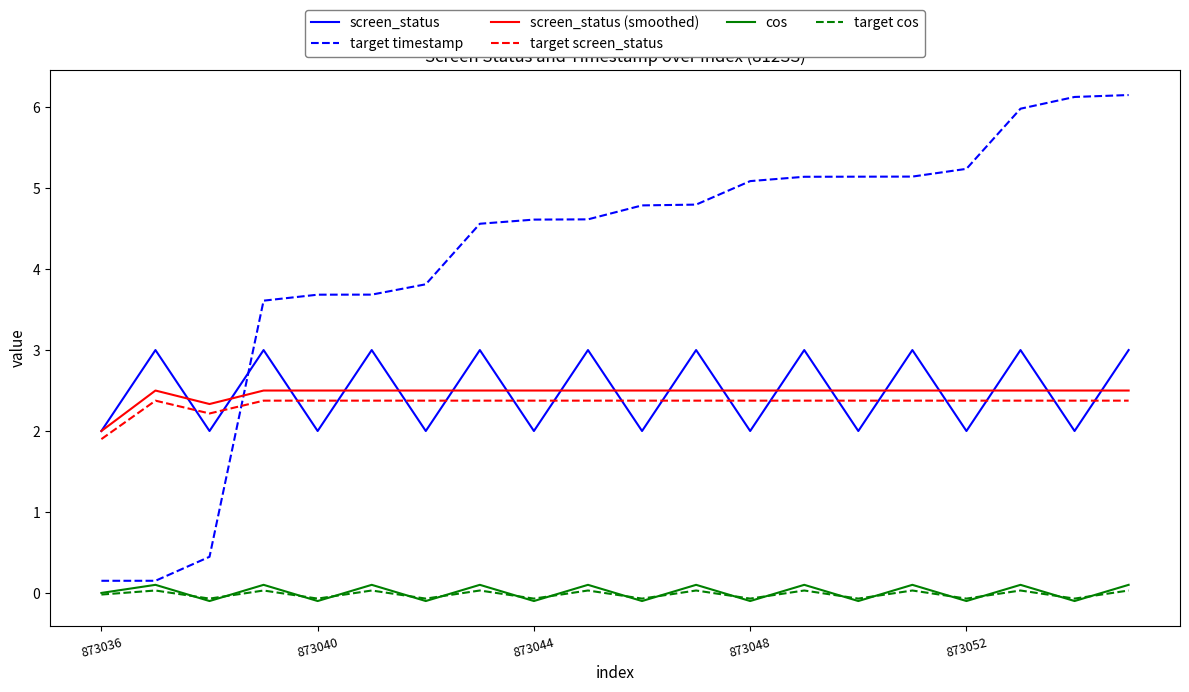

After their last crossing, which series has the higher values: screen_status (smoothed) or screen_status?

screen_status